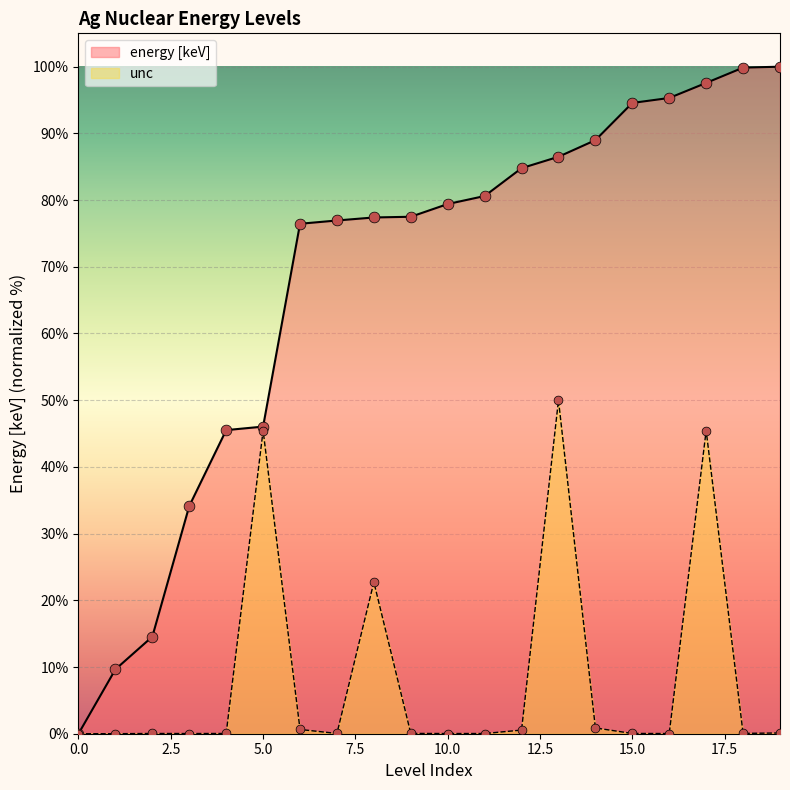

Which series reaches the maximum Y coordinate?

energy [keV]